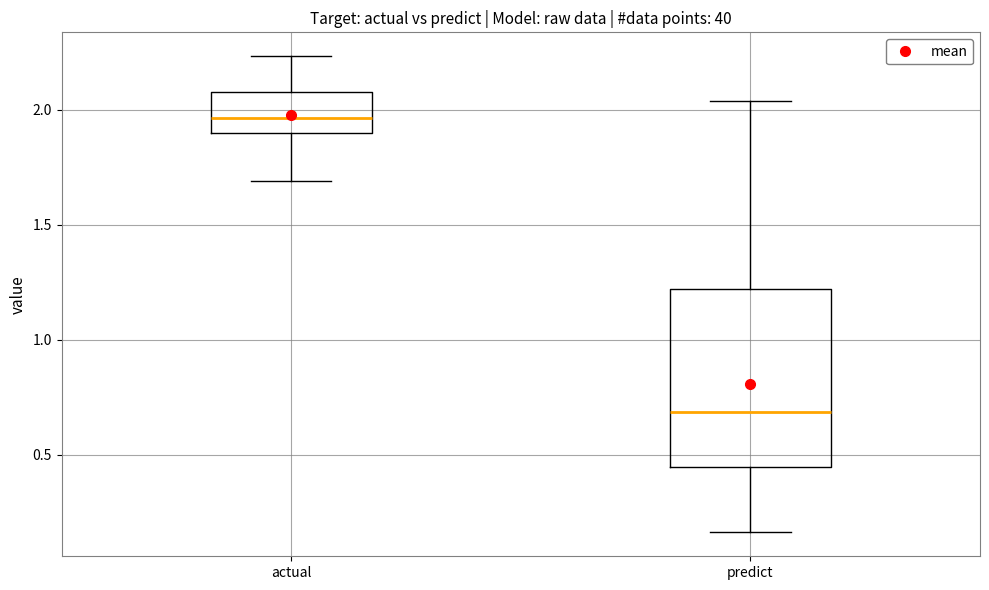

Reading left to right, read every box against the y-axis: the position of its median line, the range the box covers, and the ends of its whiskers. The values are not printed on the chart, so give them approximately, as read against the axis.

actual: median 1.95, box 1.90 to 2.10, whiskers 1.70 to 2.25
predict: median 0.70, box 0.45 to 1.20, whiskers 0.15 to 2.05